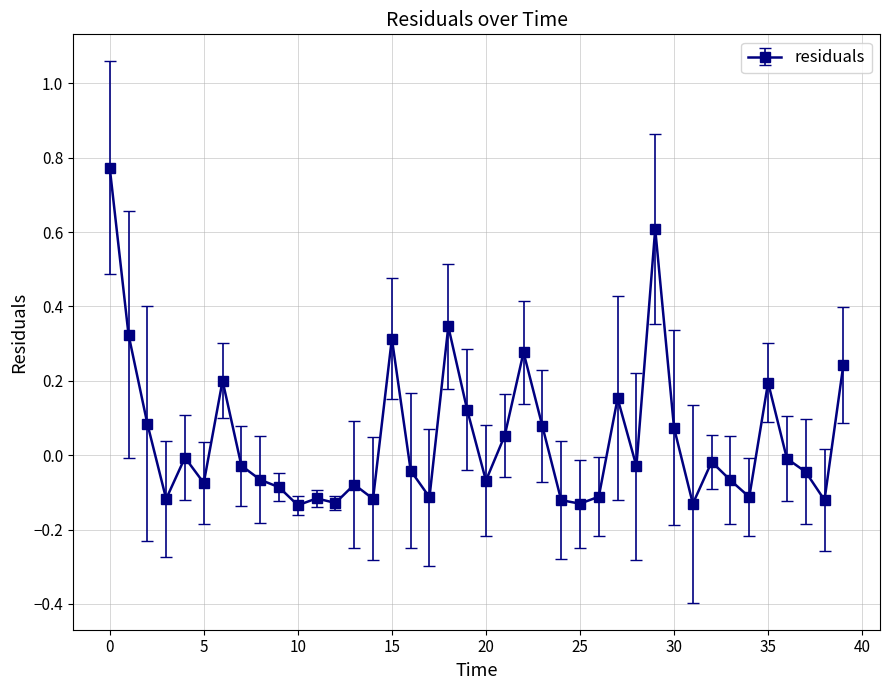

True or false: there are more than 0 points higher than both neighbors.

True